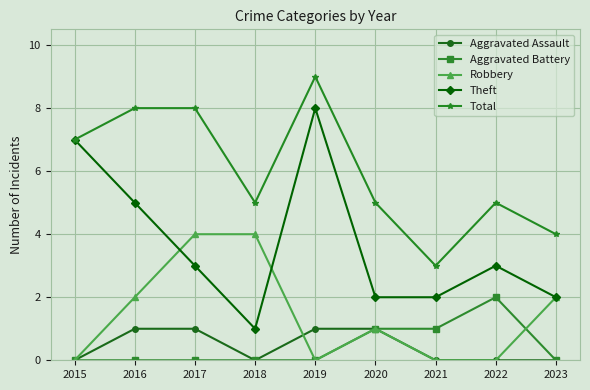

What is the greatest value displayed?

9